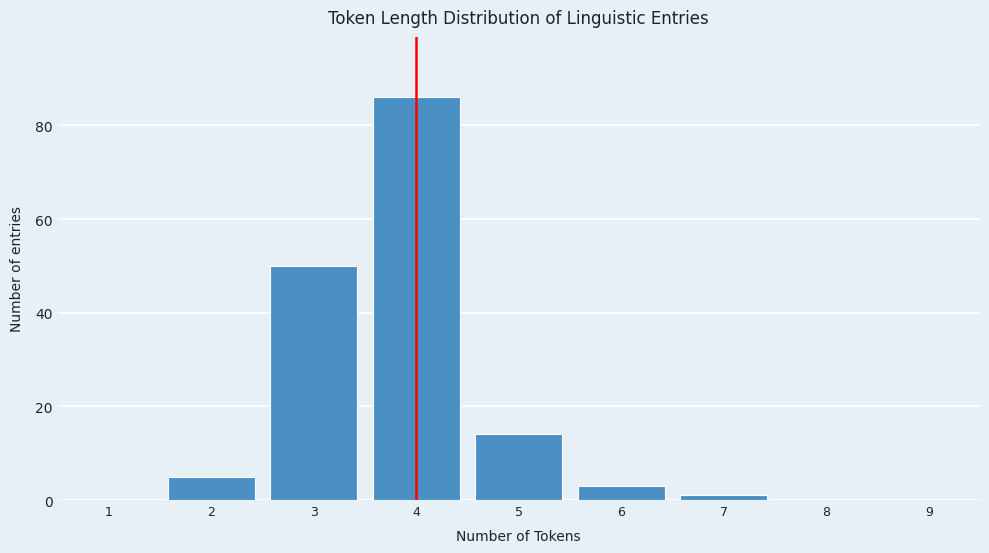

Reading left to right, extract all data points from this chart.

1=0	2=5	3=50	4=86	5=14	6=3	7=1	8=0	9=0